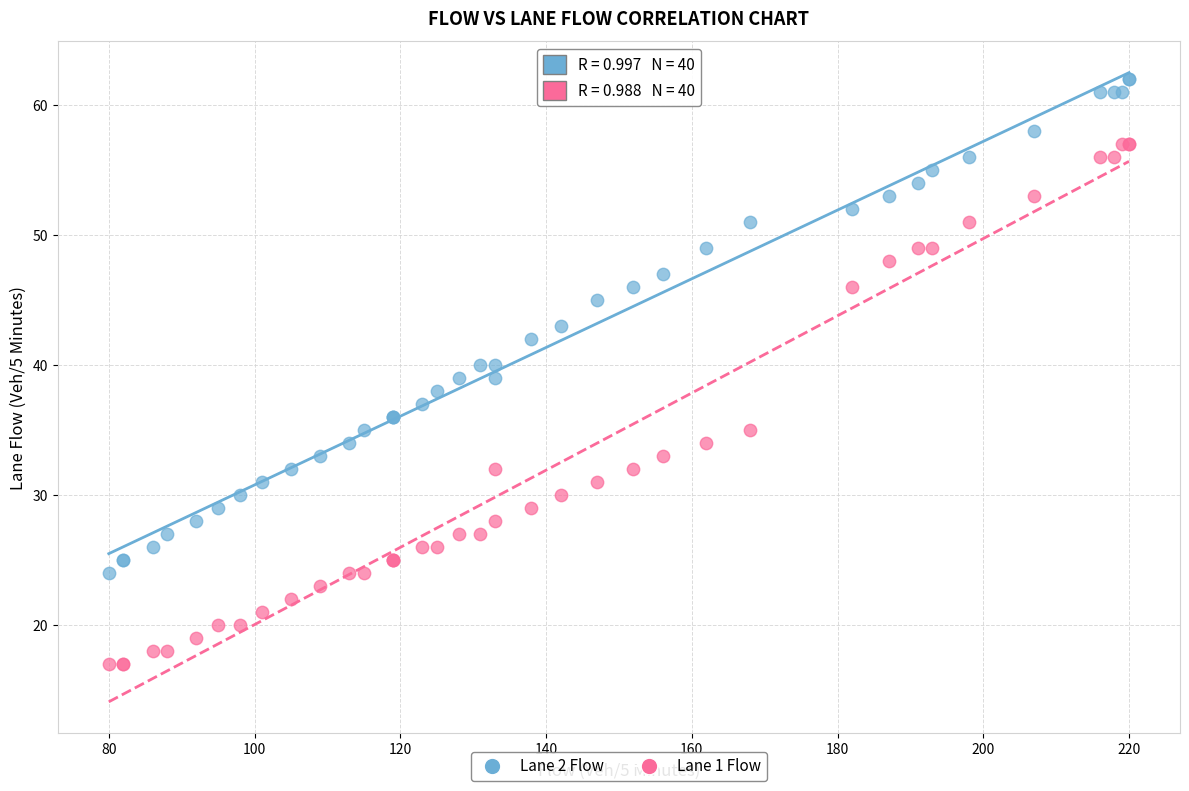

What are all the series names shown in the legend?

Lane 2 Flow, Lane 1 Flow